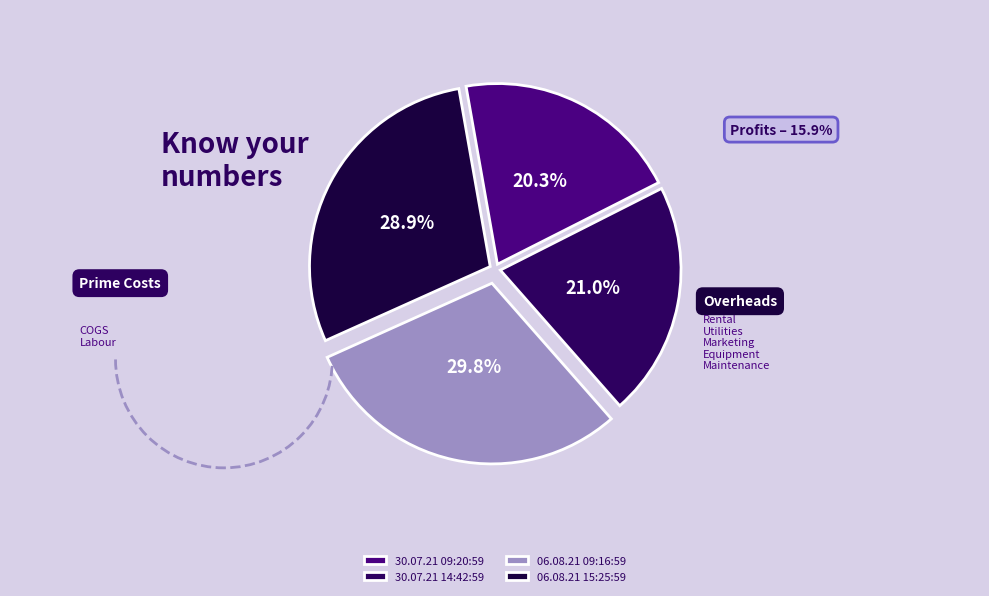

To the nearest percent, what is the difference between the largest and smallest slice percentages?

9%